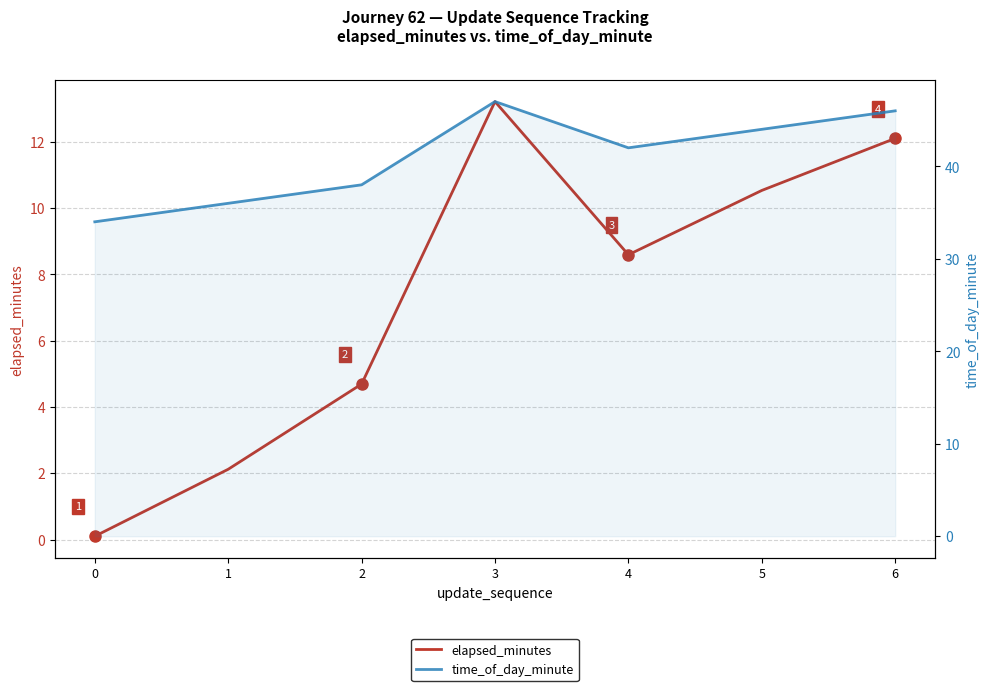

The elapsed_minutes series shows 14.6 at 4. True or false?

False